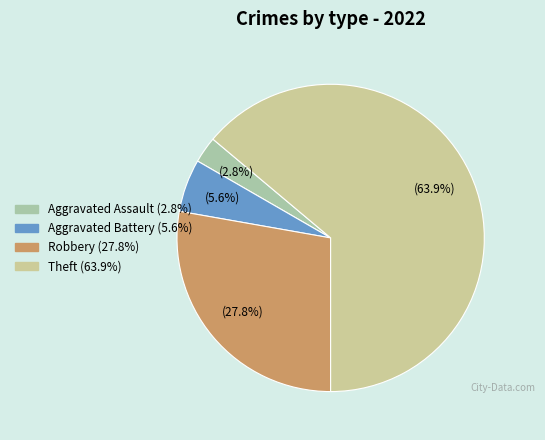

What is the majority slice?

Theft